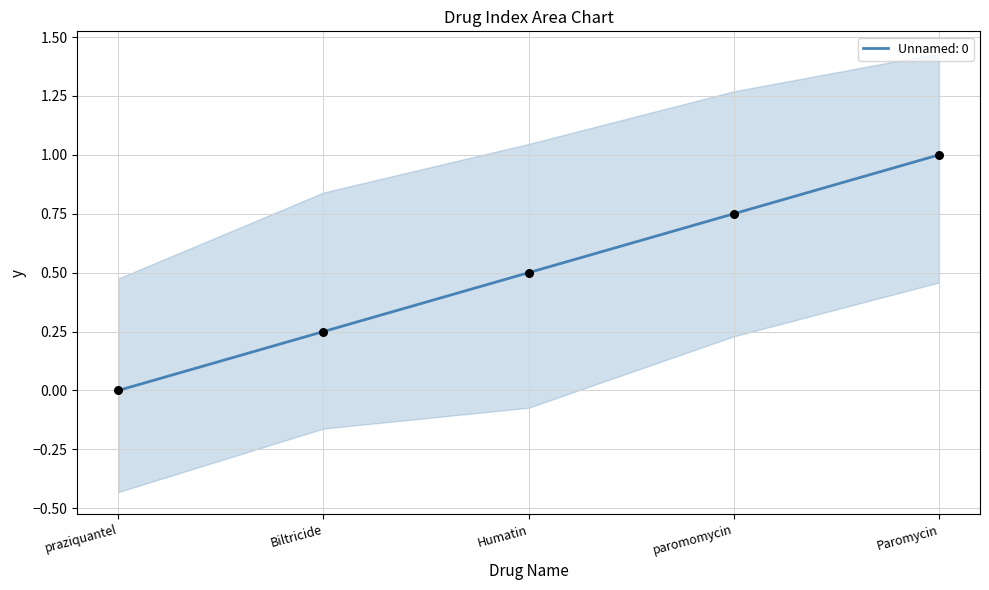

Which has a higher value, praziquantel or Paromycin?

Paromycin